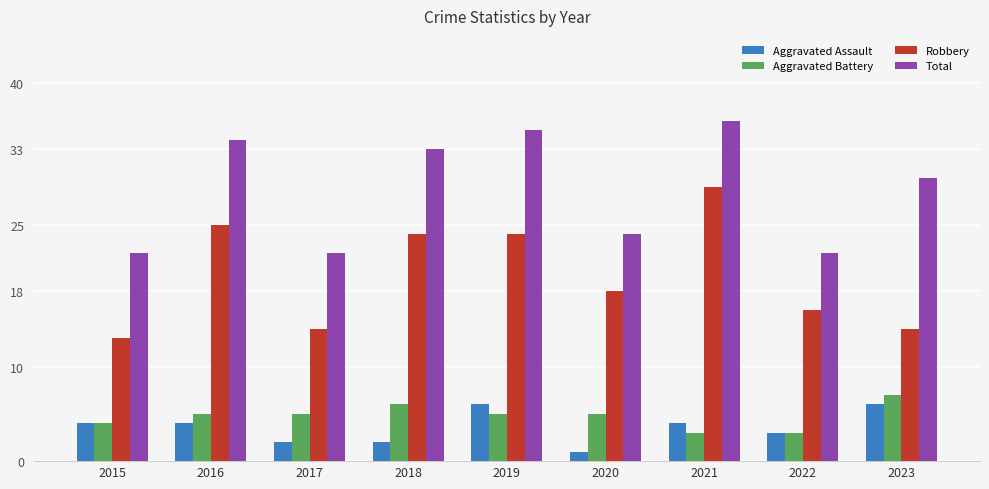

Read the Aggravated Battery value at 2022.

3